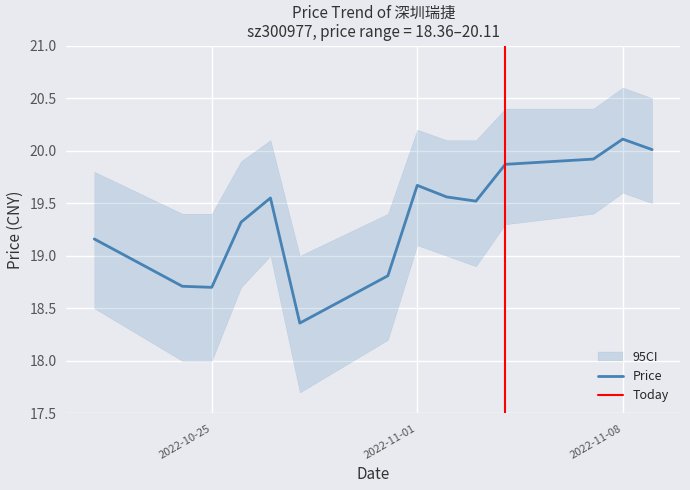

What position from the left is 2022-11-08?

13